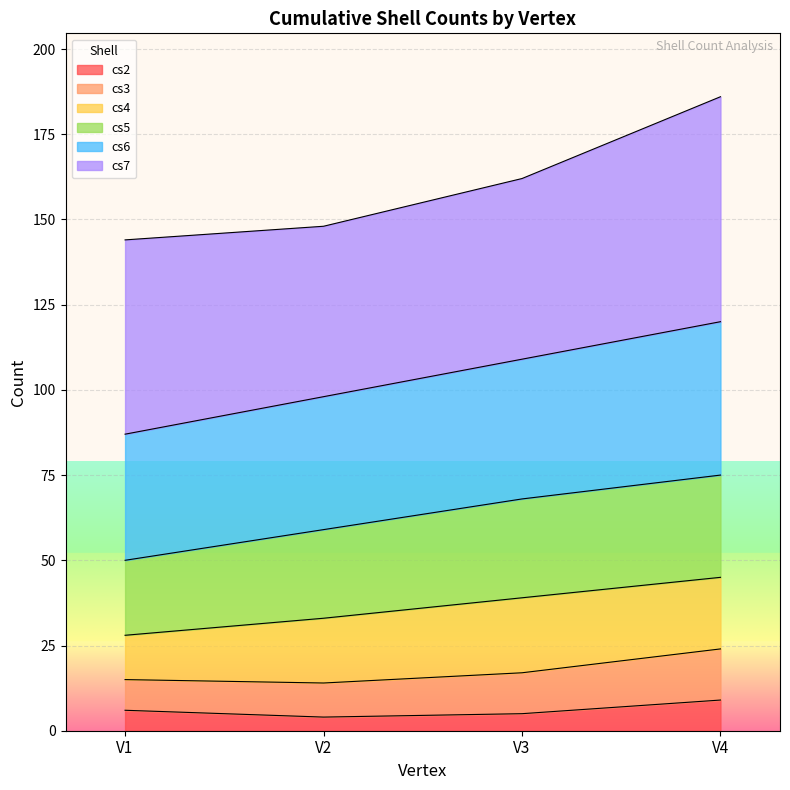

Where is cs2 nearest to the value 6?

V1